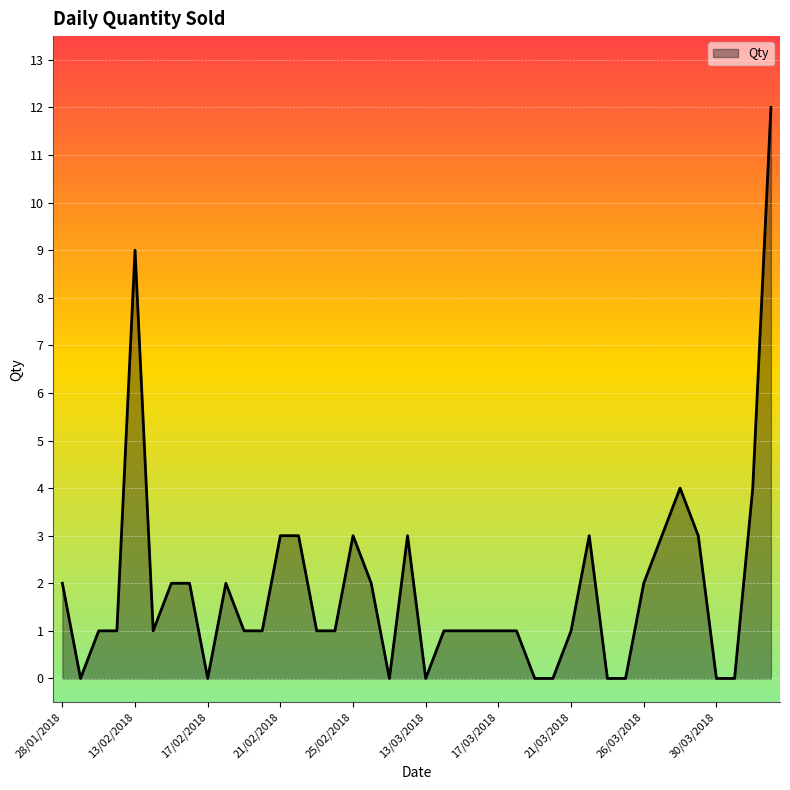

What is the difference between the maximum and minimum values?

12